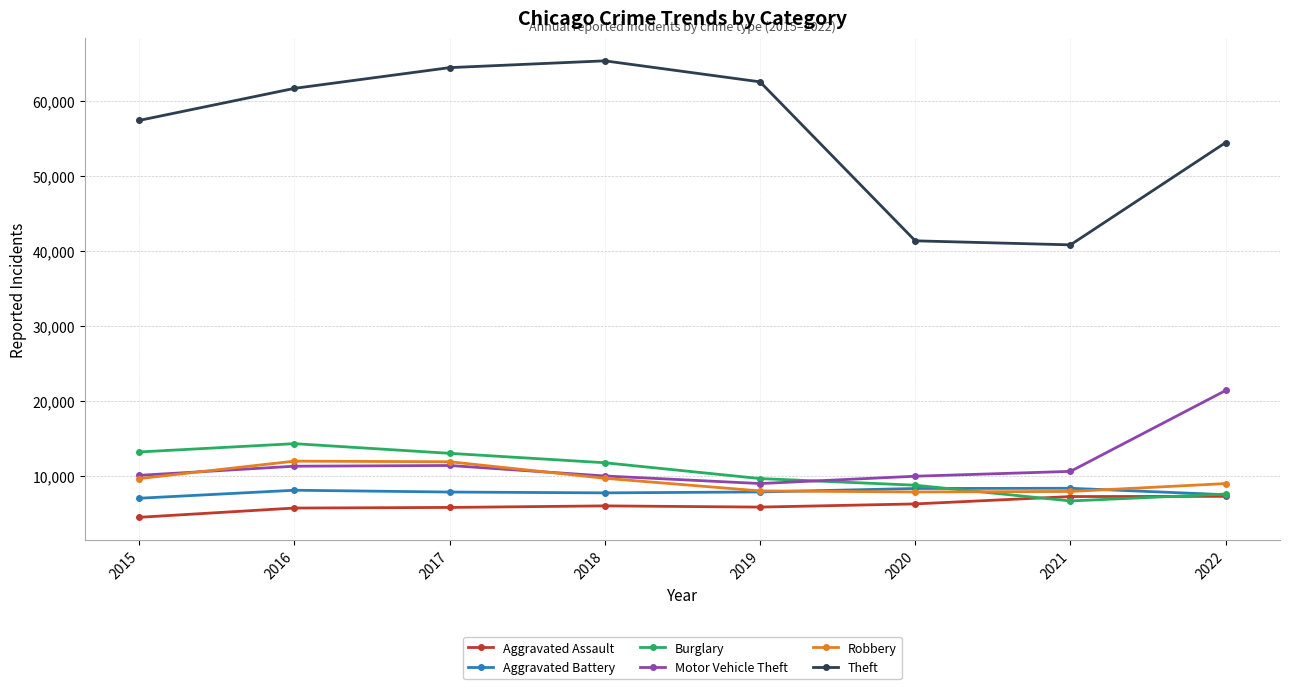

What is the value of the Theft point at the 8th from the left?

54398